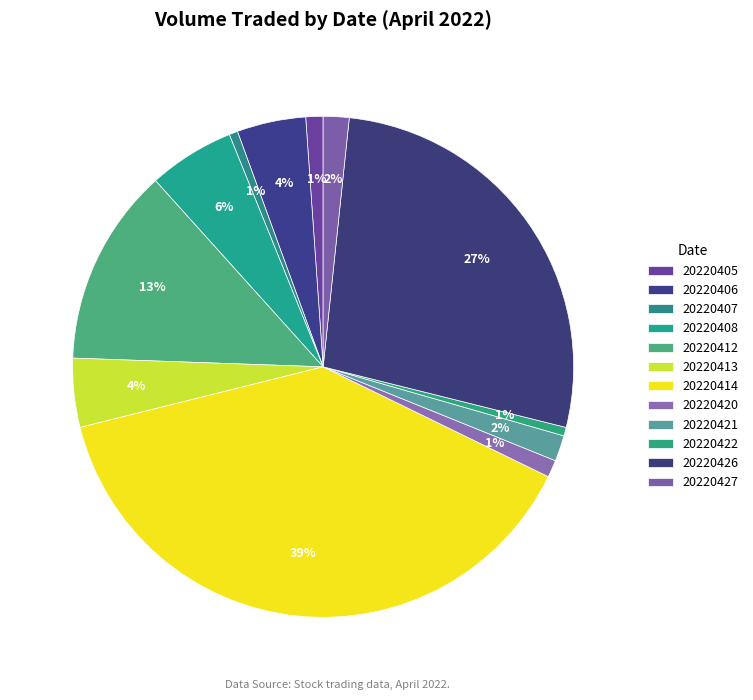

Between 20220408 and 20220405, which is larger?

20220408